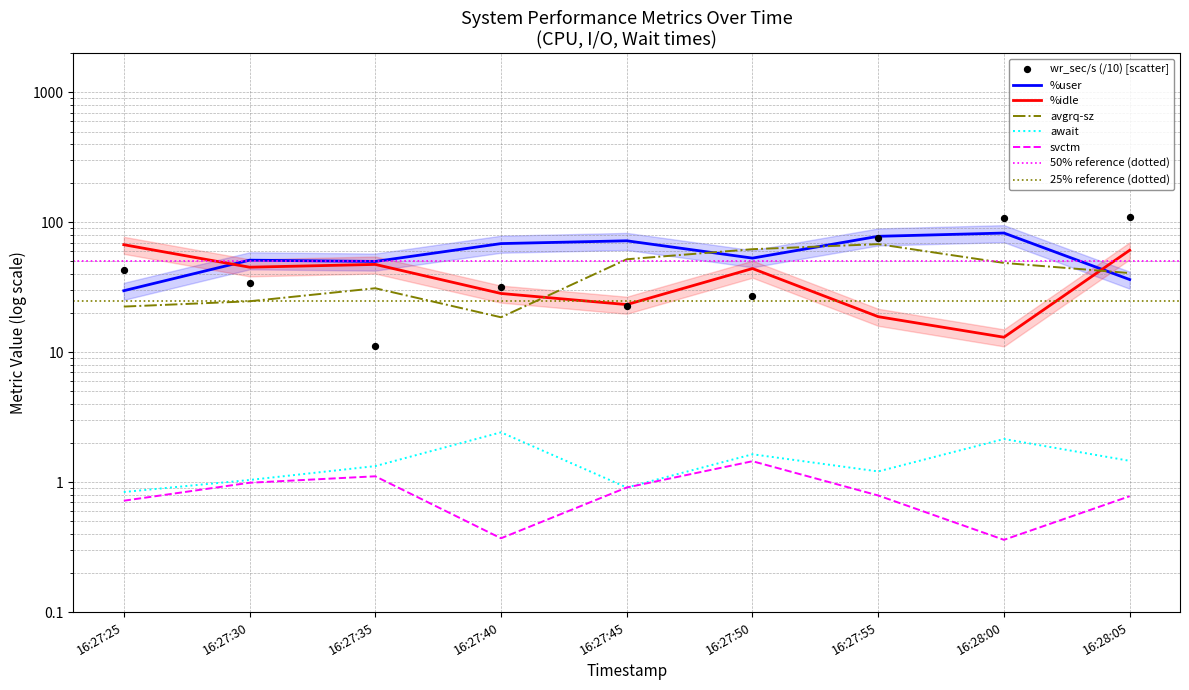

Which series has the widest spread of Y values?

wr_sec/s